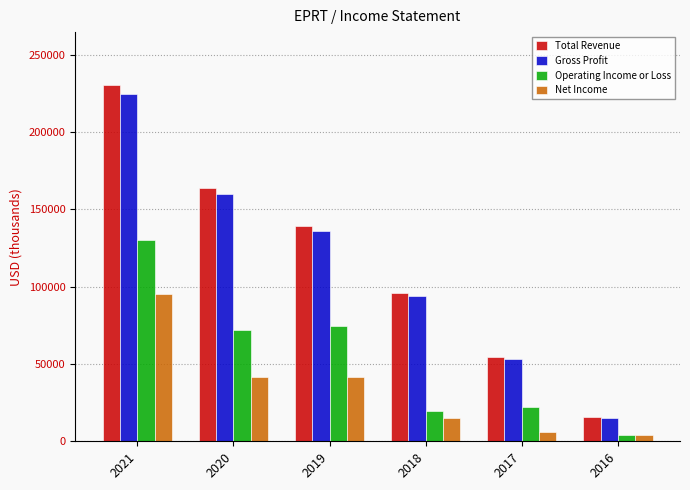

At how many categories does at least one series exceed 171183?

1